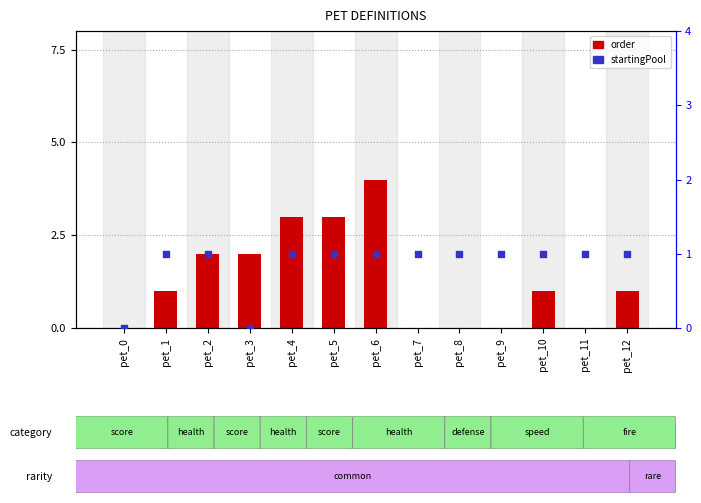

Which series reaches the maximum Y coordinate?

order